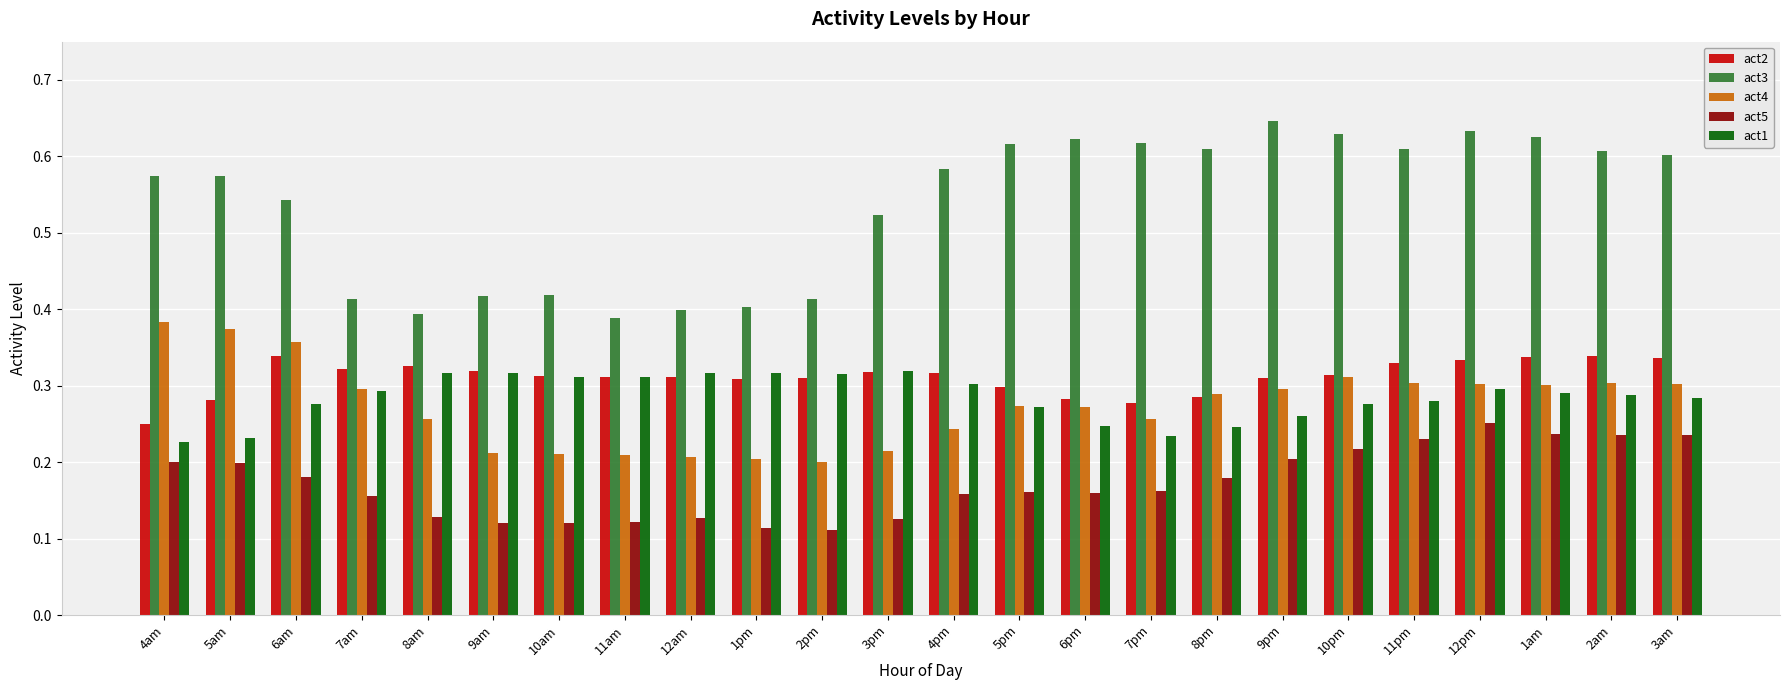

What is the sum of all act5 values?

4.1